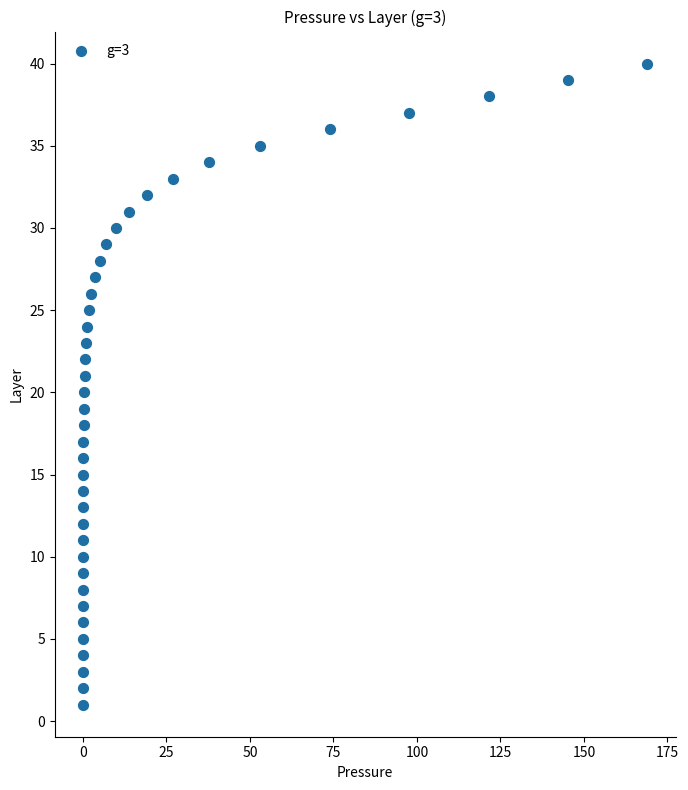

What is the range of Y values (max minus min)?

39